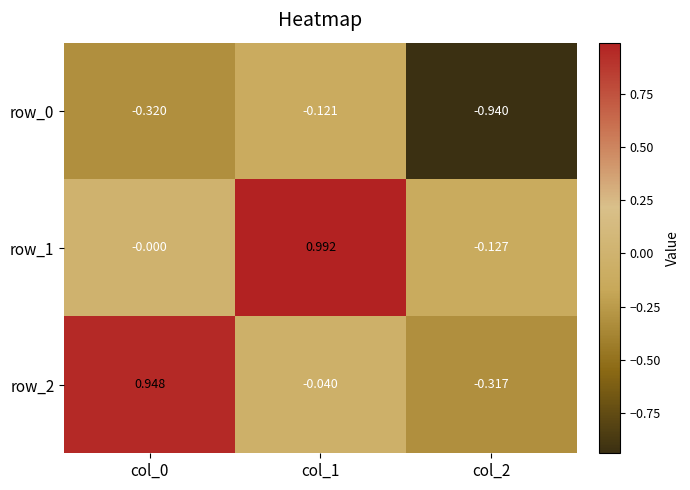

Is the value of row_1 at col_1 greater than the value of row_0 at col_0?

Yes